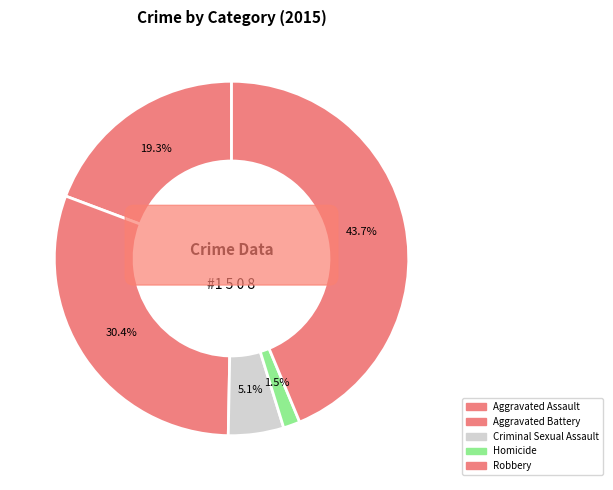

What percentage do Criminal Sexual Assault and Homicide together represent?

6.6%